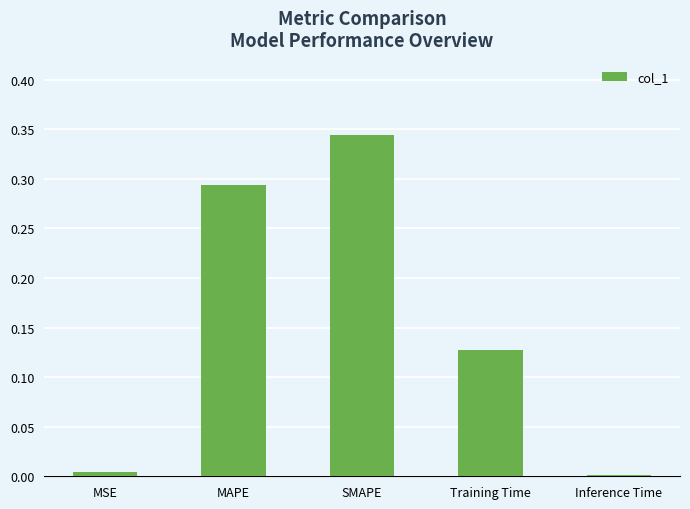

Which has a higher value, SMAPE or Training Time?

SMAPE